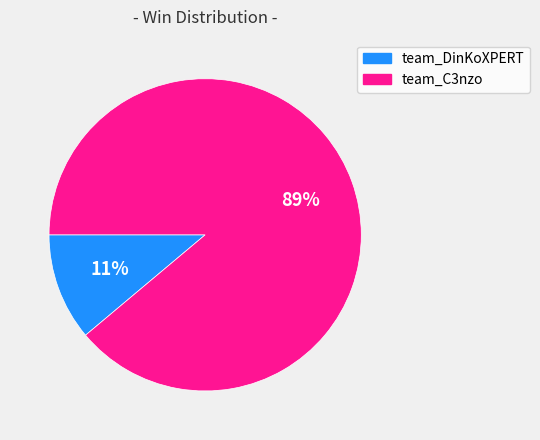

Which category has the smallest portion of the pie?

team_DinKoXPERT